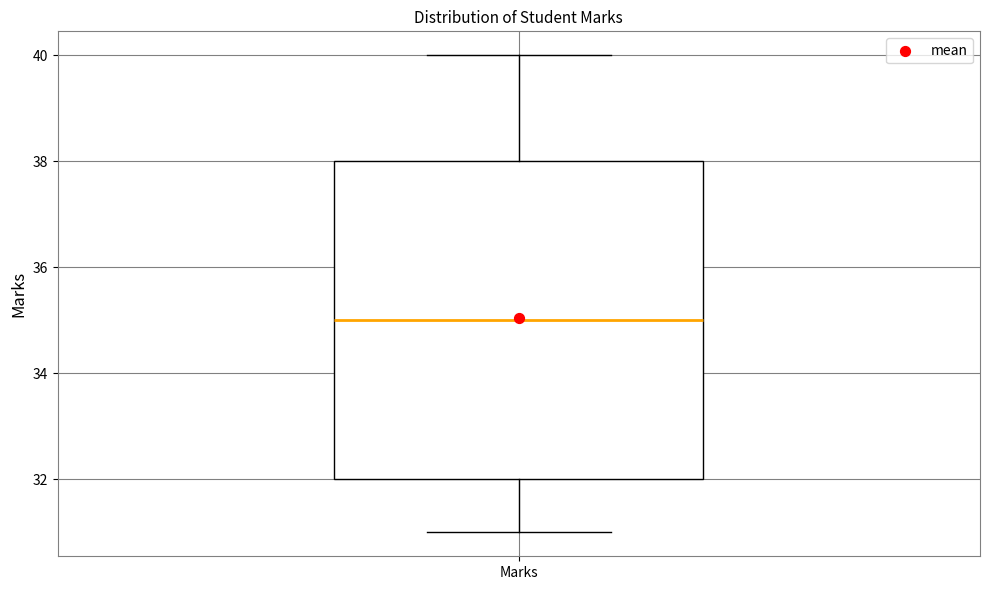

Read this box plot against the y-axis: the position of the median line, the range covered by the box, and the ends of both whiskers. The values are not printed on the chart, so give them approximately, as read against the axis.

median 35, box 32 to 38, whiskers 31 to 40